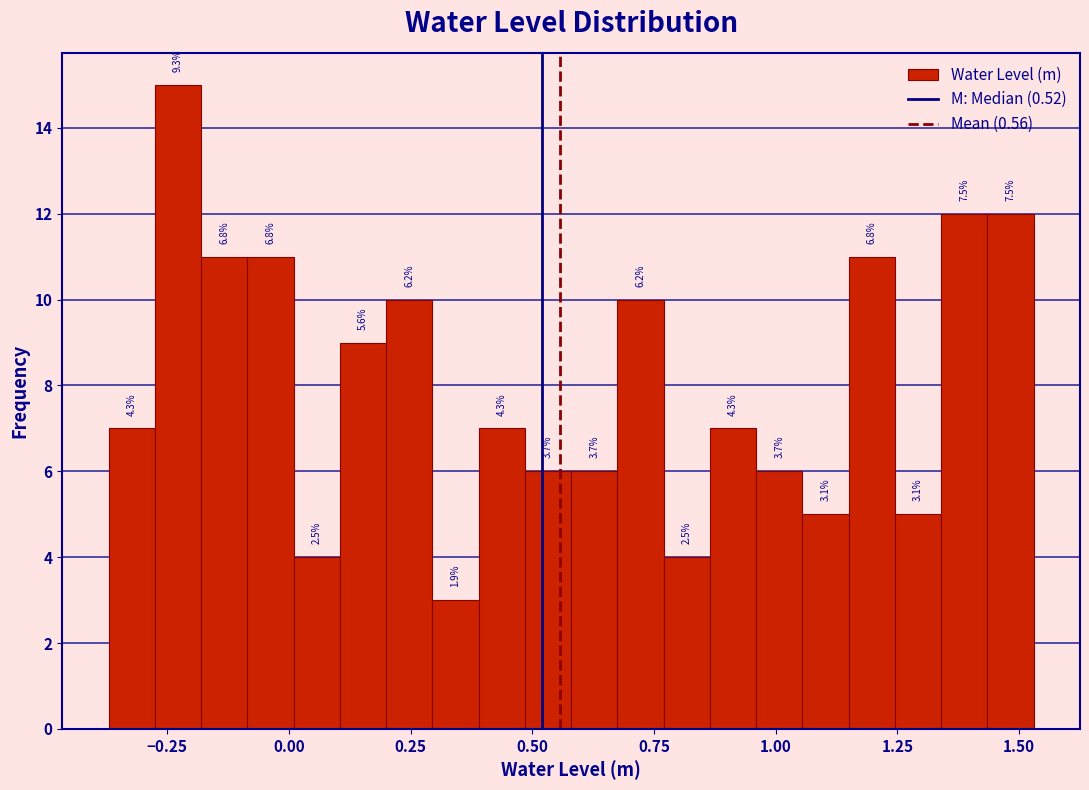

Around what value on the x-axis is the tallest bar? Give the approximate position of its centre, as read against the axis.

-0.25